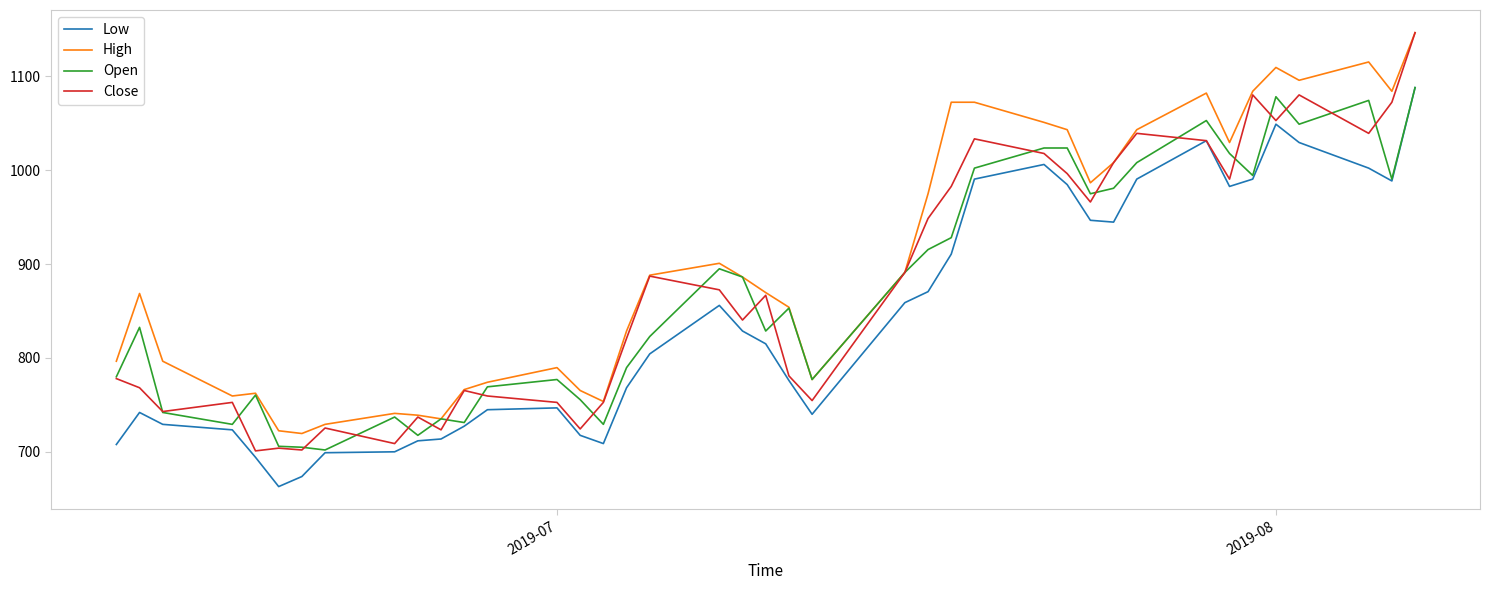

Which series has the largest total across all categories?

High